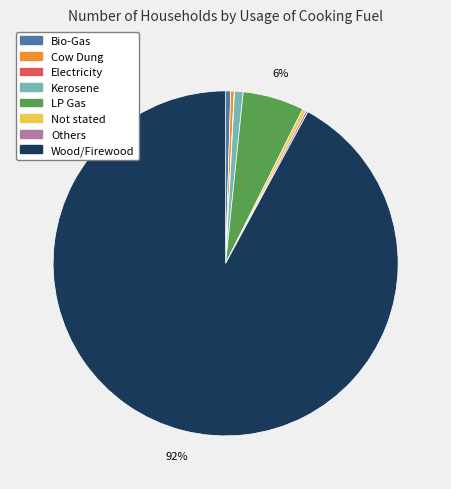

Do Wood/Firewood and LP Gas together represent more than half of the pie?

Yes